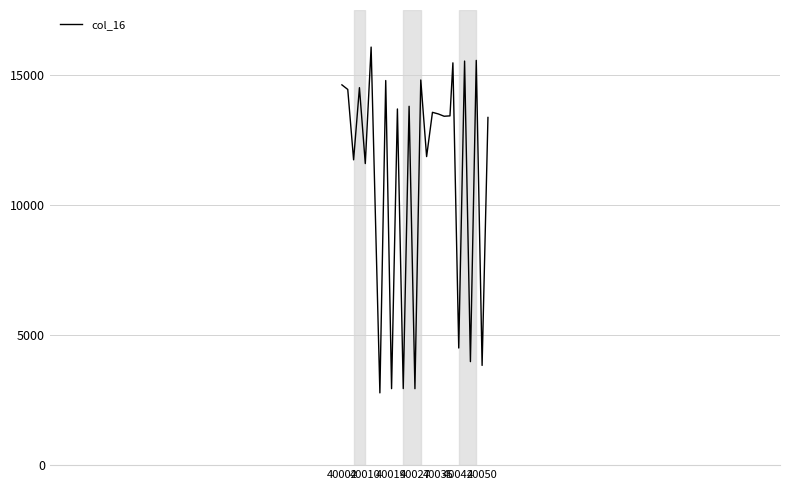

What is the difference between the maximum and minimum values?

13295.8